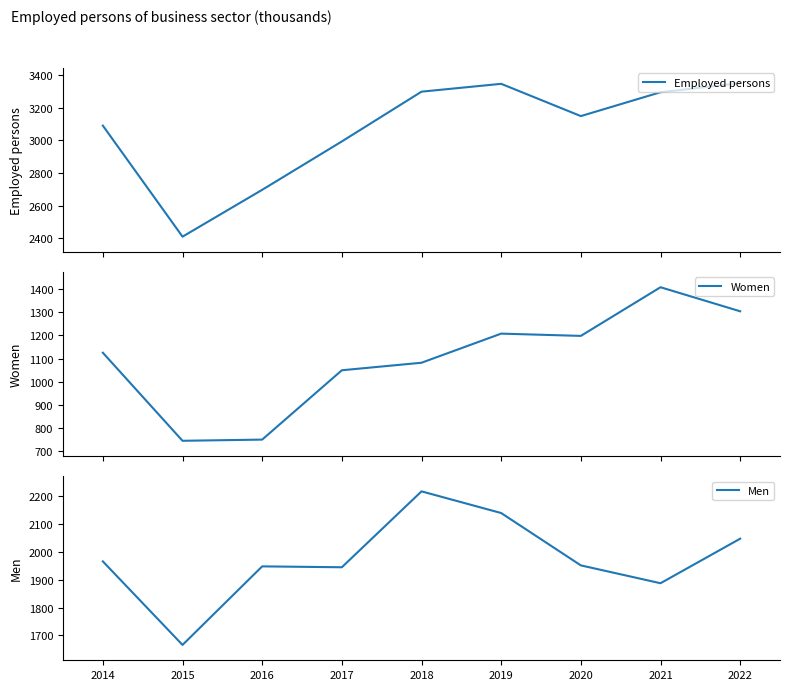

Is it true that Employed persons equals 574.3 at 2016?

False